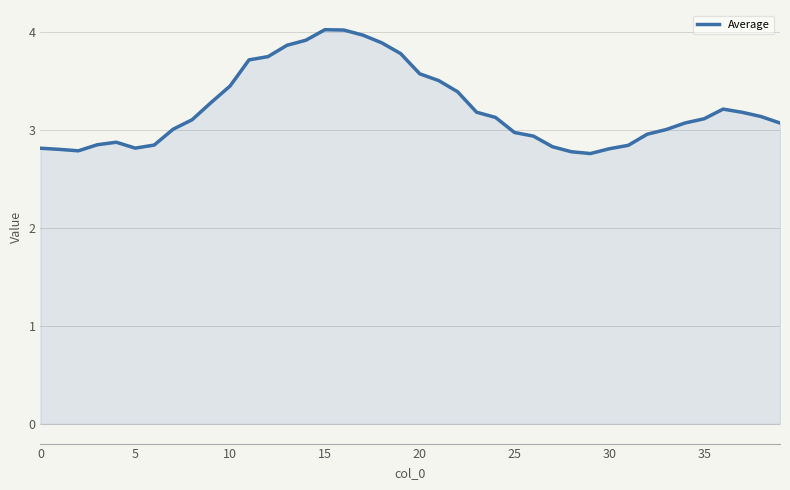

What is the difference between the maximum and minimum values?

1.3